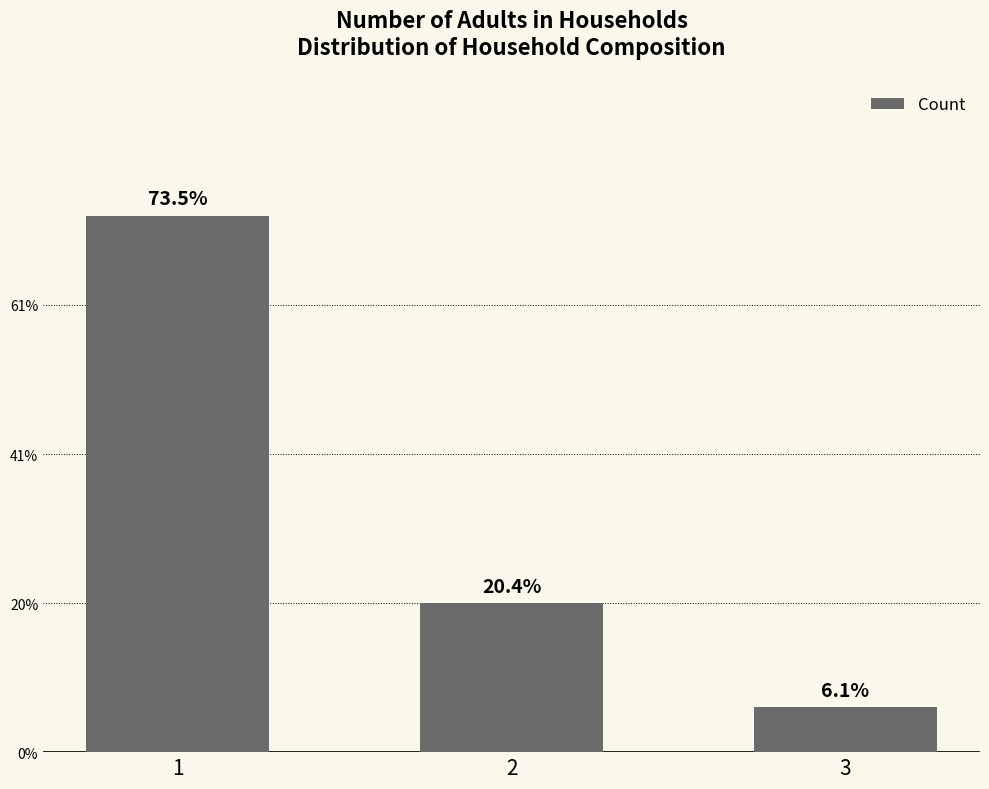

Rank the categories by value from lowest to highest.

3, 2, 1